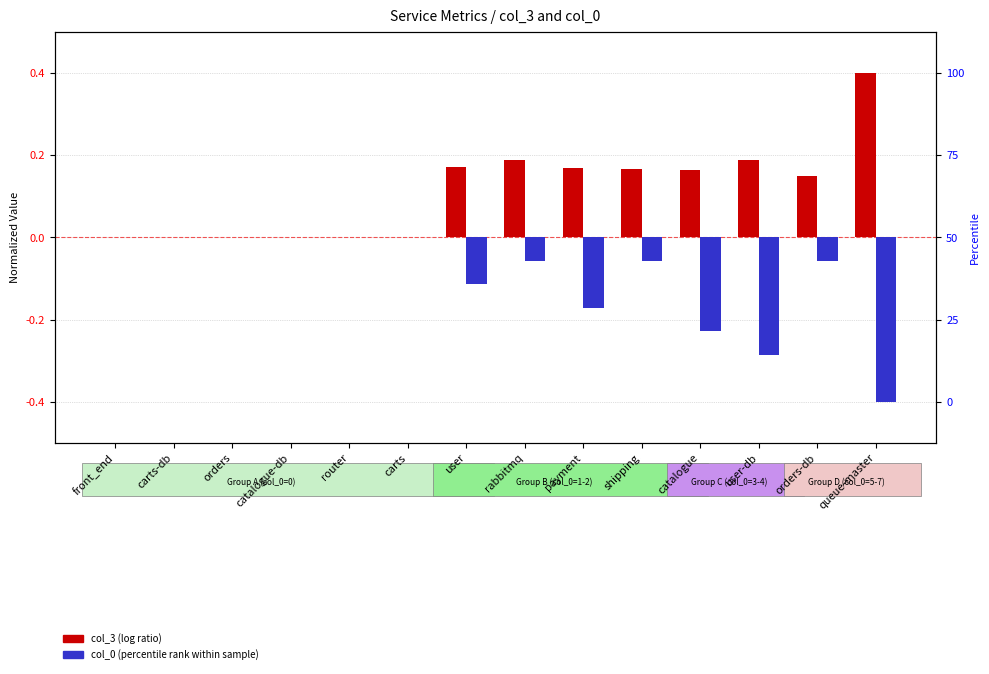

Reading right to left, list all the values displayed in this chart.

col_3 (log ratio): queue-master=0.4	orders-db=0.1	user-db=0.2	catalogue=0.2	shipping=0.2	payment=0.2	rabbitmq=0.2	user=0.2	carts=0.0	router=0.0	catalogue-db=0.0	orders=0.0	carts-db=0.0	front_end=0.0
col_0 (percentile rank): queue-master=-0.4	orders-db=-0.1	user-db=-0.3	catalogue=-0.2	shipping=-0.1	payment=-0.2	rabbitmq=-0.1	user=-0.1	carts=0.0	router=0.0	catalogue-db=0.0	orders=0.0	carts-db=0.0	front_end=0.0